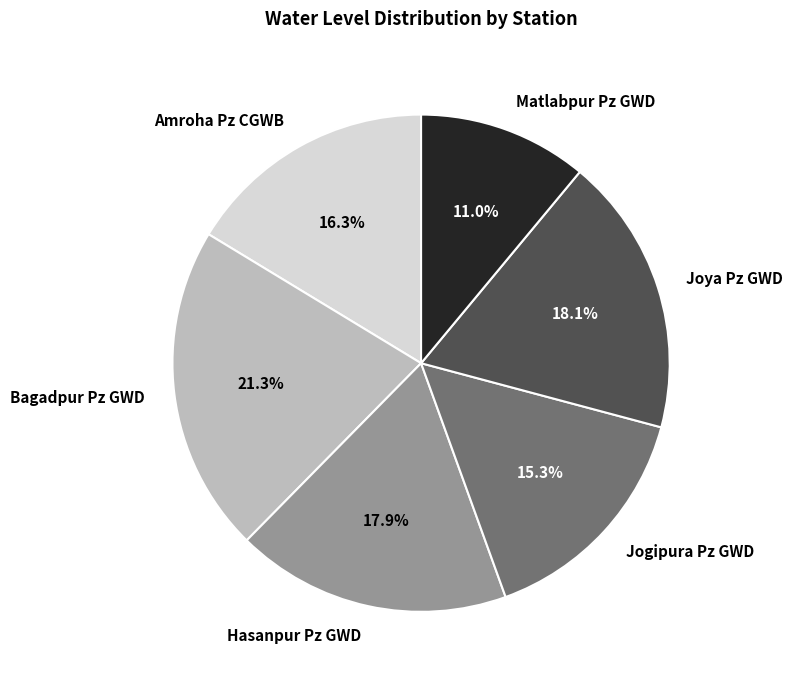

Which slice is the smallest?

Matlabpur Pz GWD